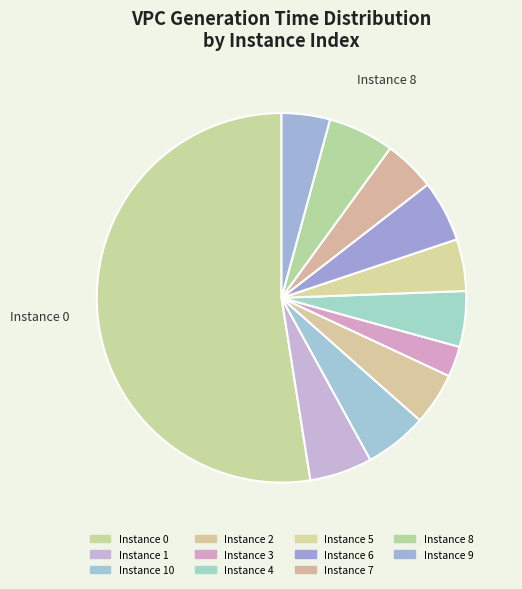

Is there any slice that represents more than half of the pie?

Yes